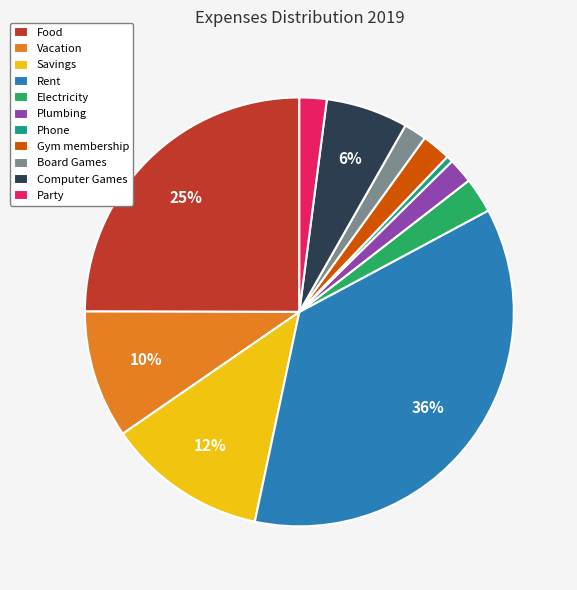

The Electricity slice represents 15% of the pie. True or false?

False